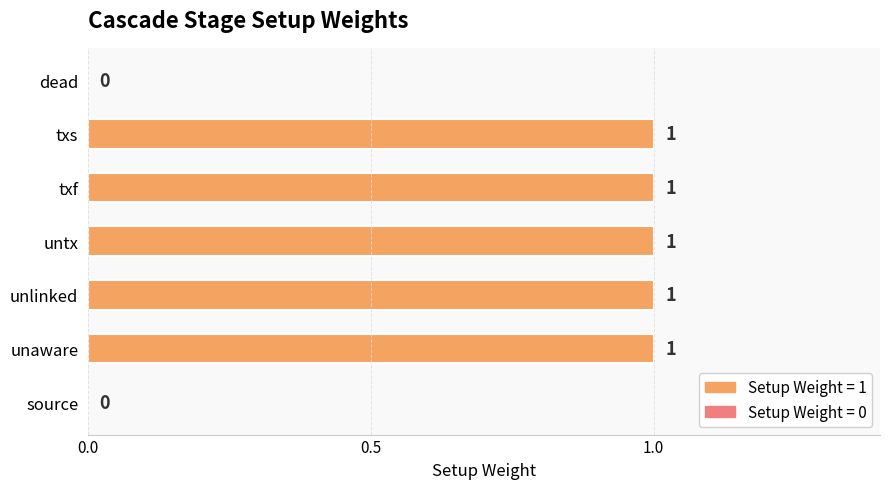

Approximately how many times larger is the value at txs compared to untx?

1.0